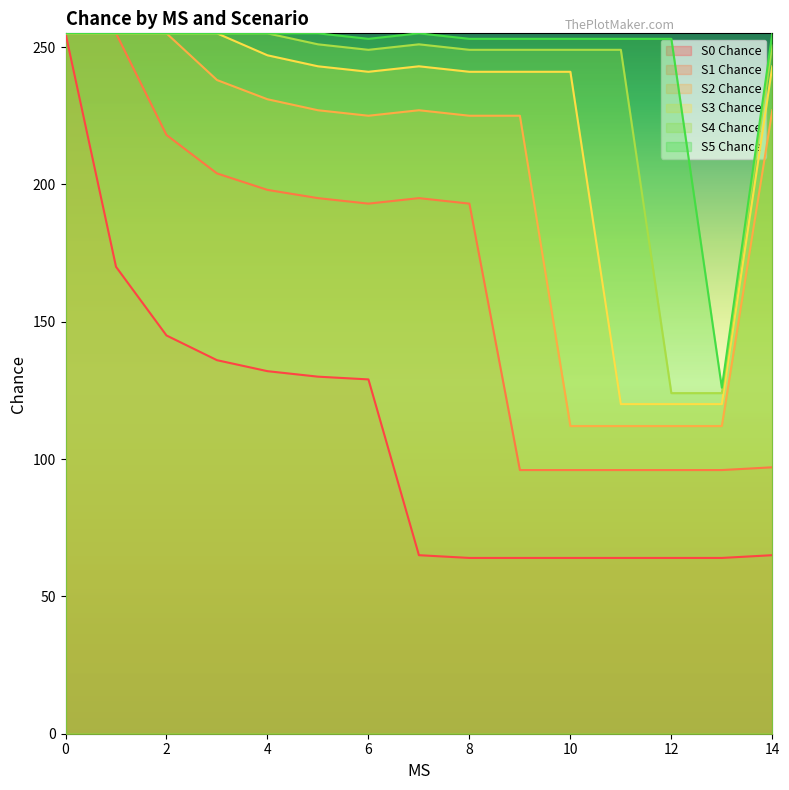

Which series has the largest total across all categories?

S5 Chance